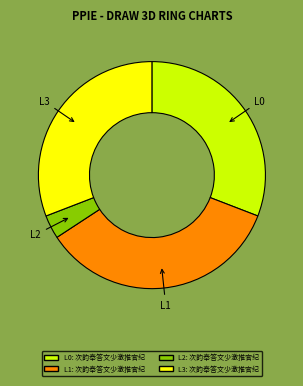

Is there any slice that represents more than half of the pie?

No